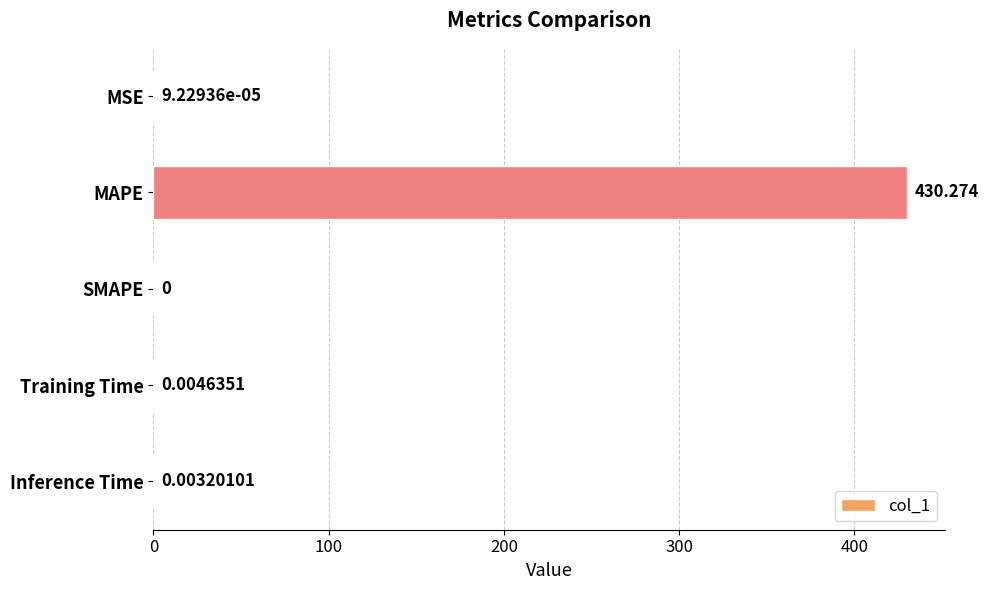

How many categories are shown in the chart?

5